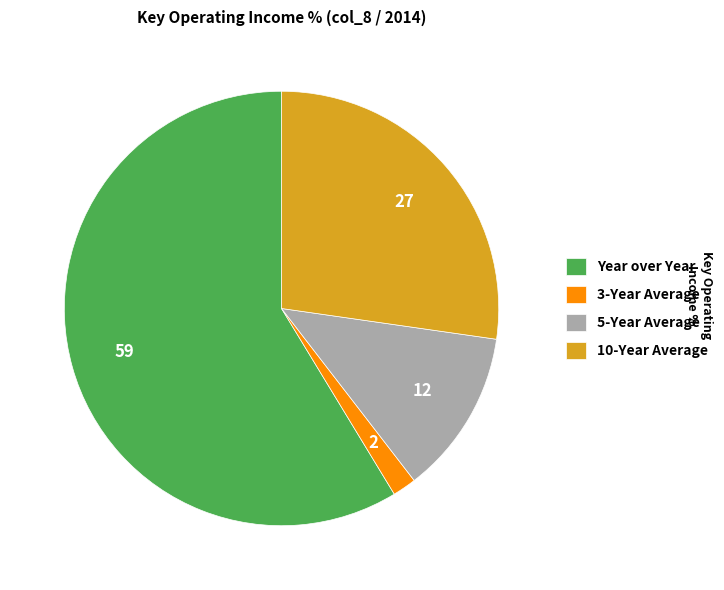

Which slice is the smallest?

3-Year Average